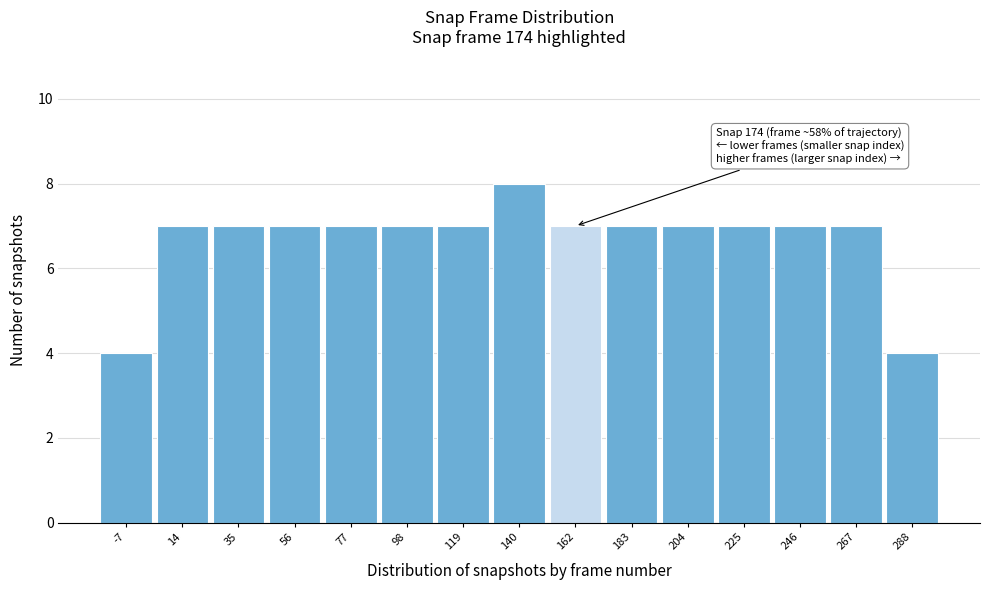

Reading left to right, transcribe all the data shown in this chart.

-7=4	14=7	35=7	56=7	77=7	98=7	119=7	140=8	162=7	183=7	204=7	225=7	246=7	267=7	288=4